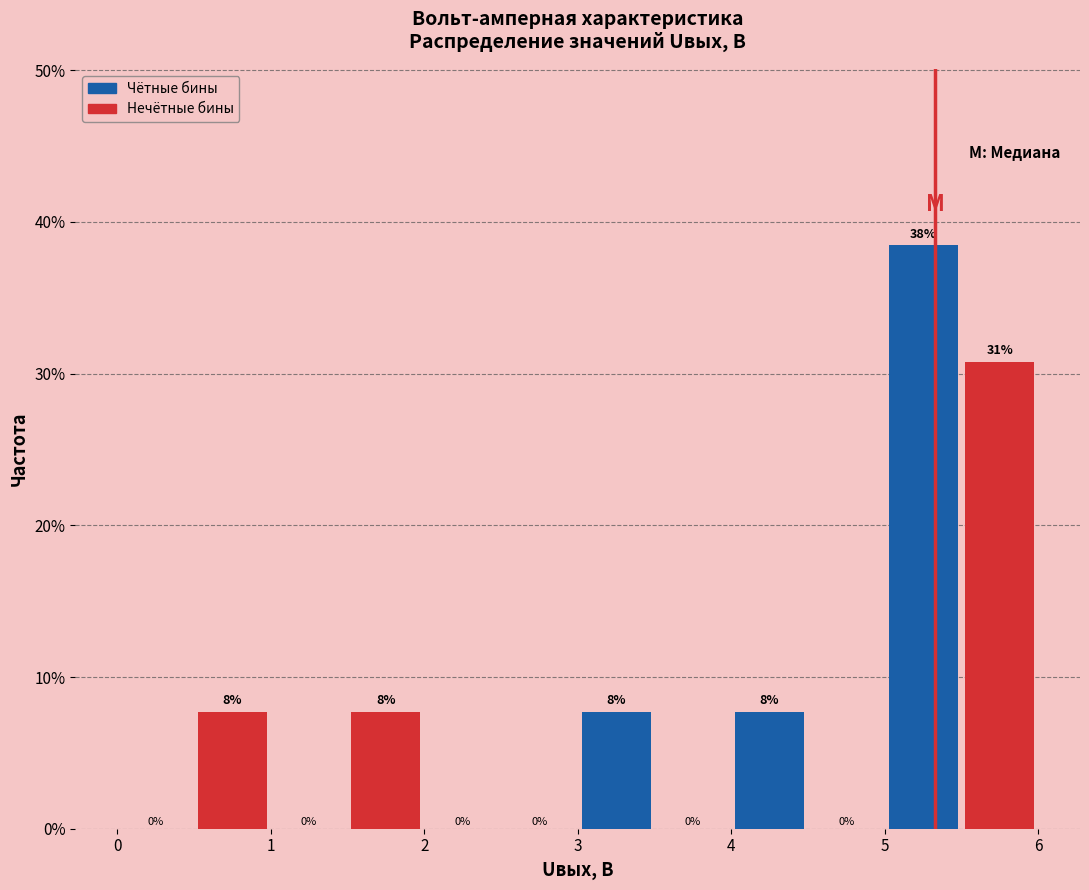

Which range on the x-axis has the tallest bar?

5.0 to 5.5